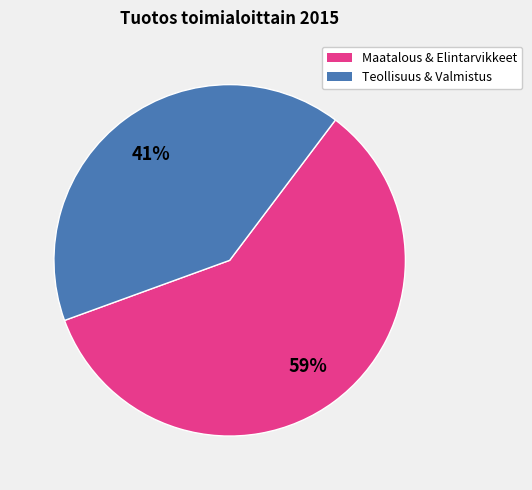

Count the number of slices in the pie.

2